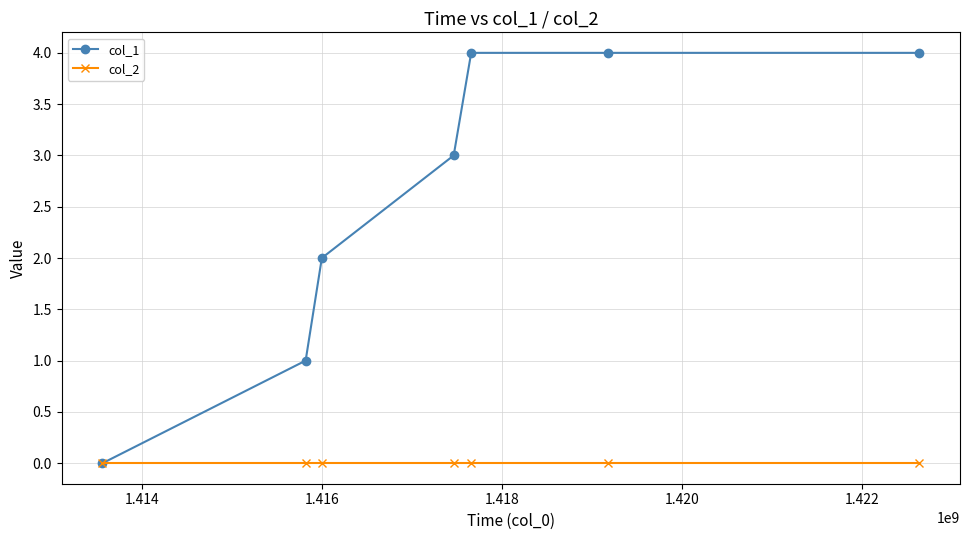

Which series has the largest range (max minus min)?

col_1